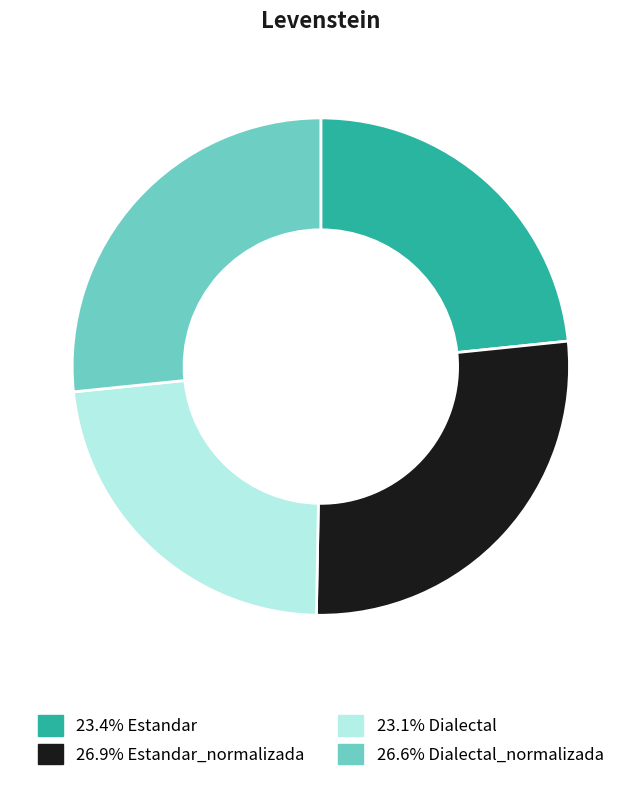

Is there any slice that represents more than half of the pie?

No